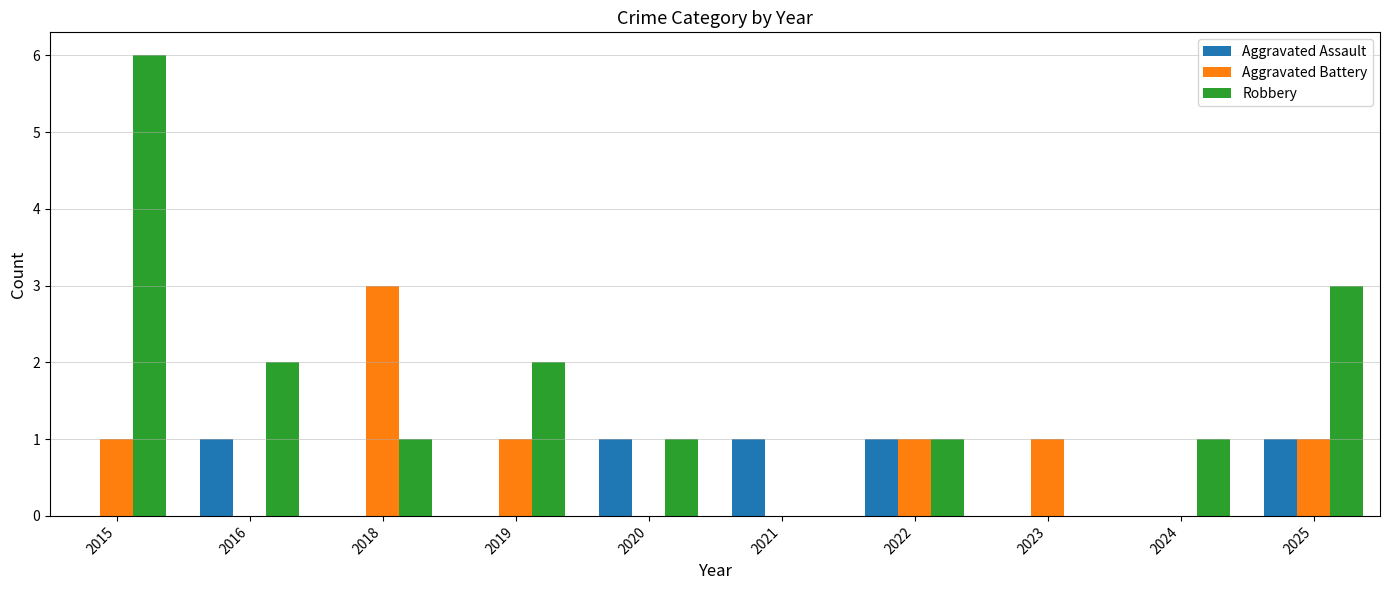

Reading left to right, list all the values displayed in this chart.

Aggravated Assault: 2015=0	2016=1	2018=0	2019=0	2020=1	2021=1	2022=1	2023=0	2024=0	2025=1
Aggravated Battery: 2015=1	2016=0	2018=3	2019=1	2020=0	2021=0	2022=1	2023=1	2024=0	2025=1
Robbery: 2015=6	2016=2	2018=1	2019=2	2020=1	2021=0	2022=1	2023=0	2024=1	2025=3